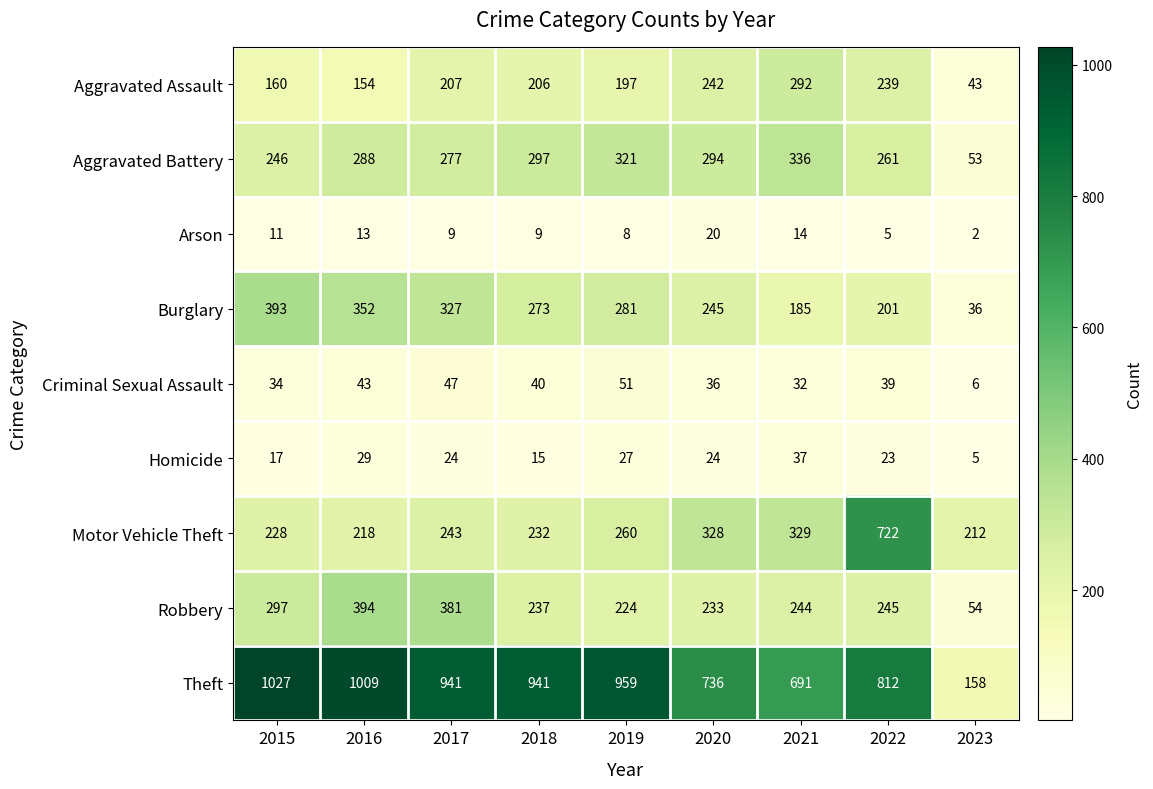

Is the value of Aggravated Assault at 2017 greater than the value of Burglary at 2015?

No